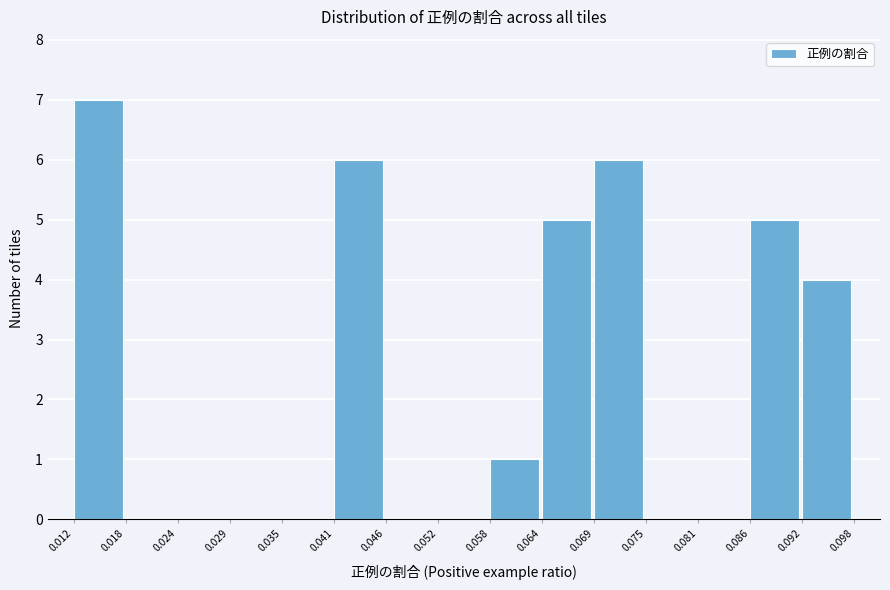

Which range on the x-axis has the tallest bar?

0.012 to 0.018